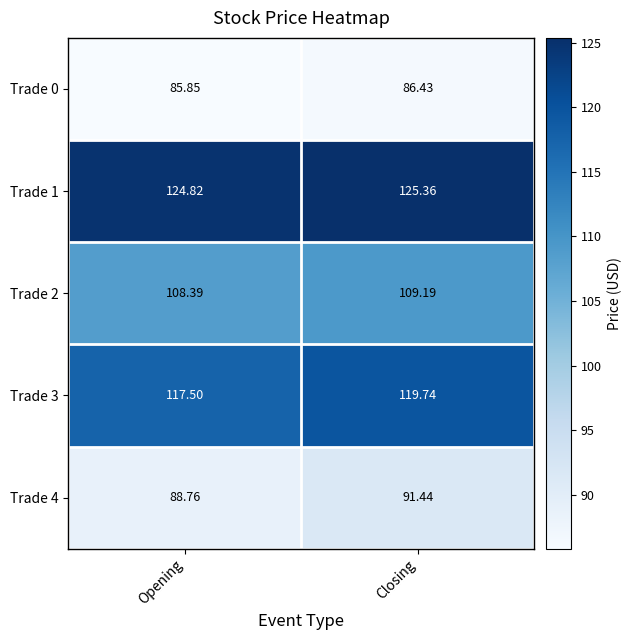

At which label does Trade 1 reach its minimum?

Opening